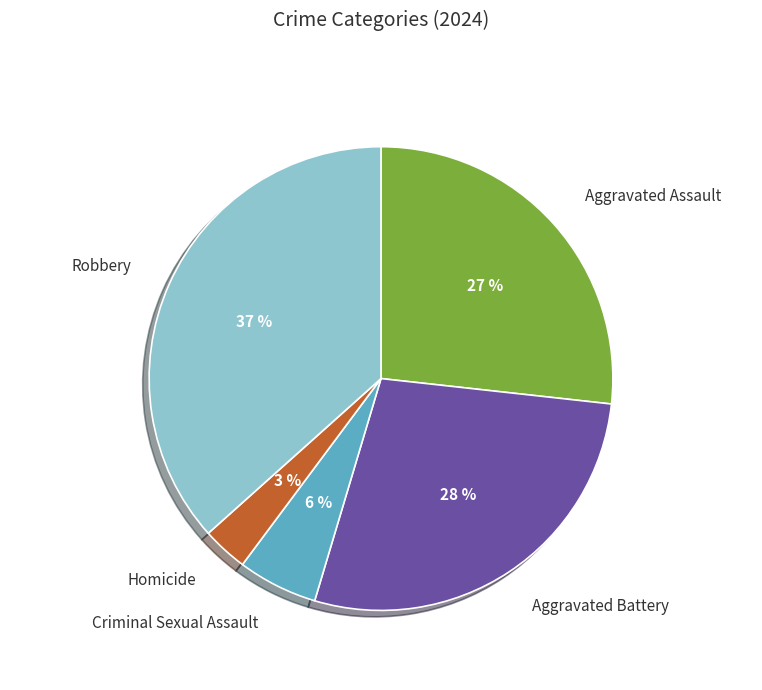

To the nearest percent, what is the average slice percentage?

20%